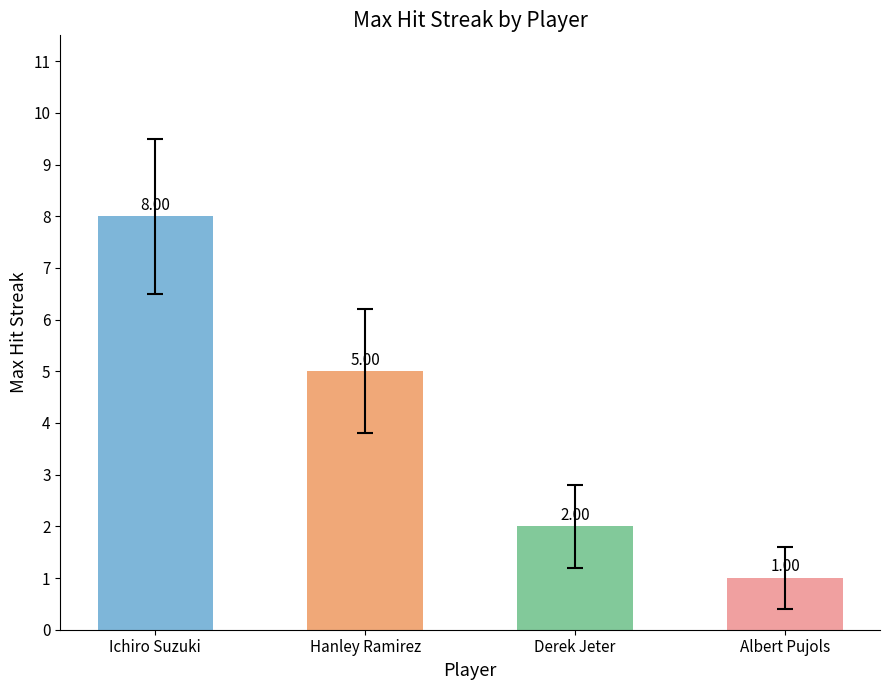

Reading left to right, list all the values displayed in this chart.

8	5	2	1